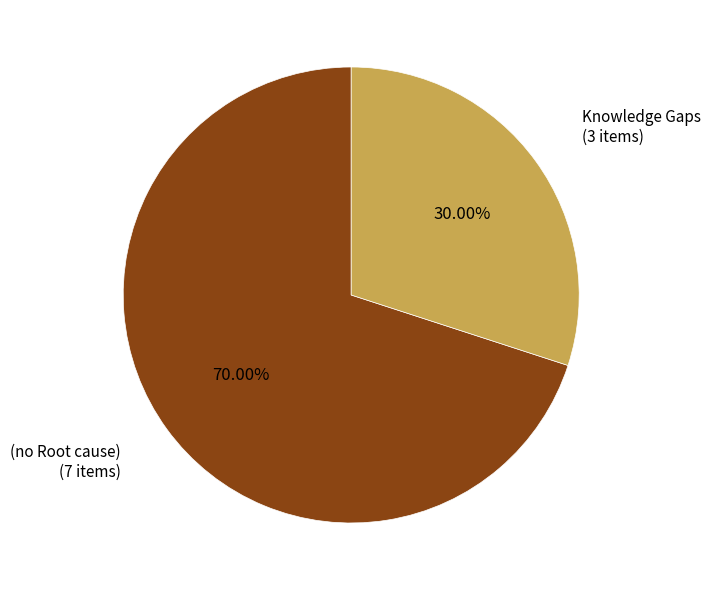

Does any single category account for the majority?

Yes